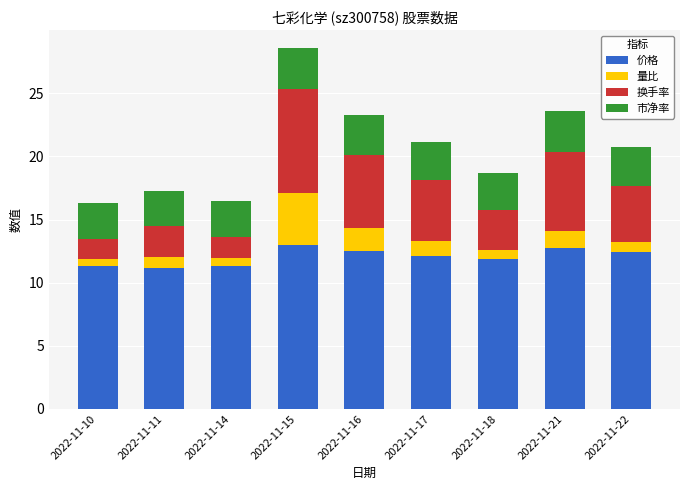

What is the maximum value for 价格?

13.0